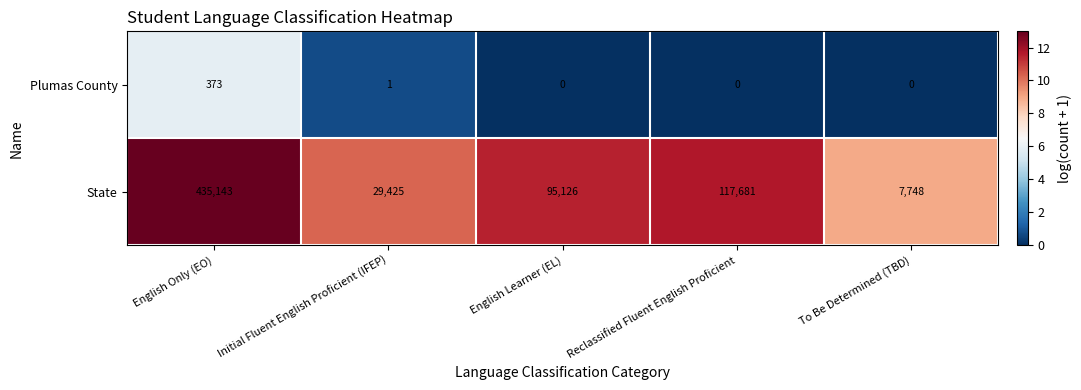

The State series shows 6396 at Initial Fluent English Proficient (IFEP). True or false?

False